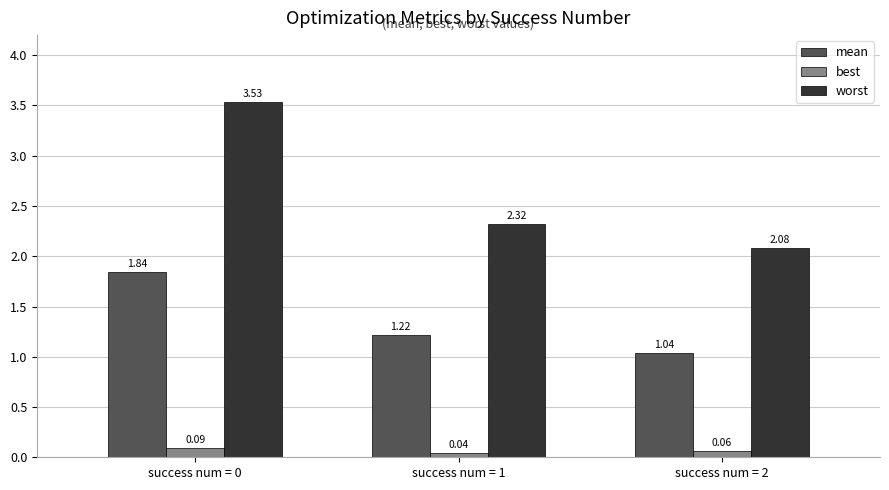

Which series has the largest range (max minus min)?

worst